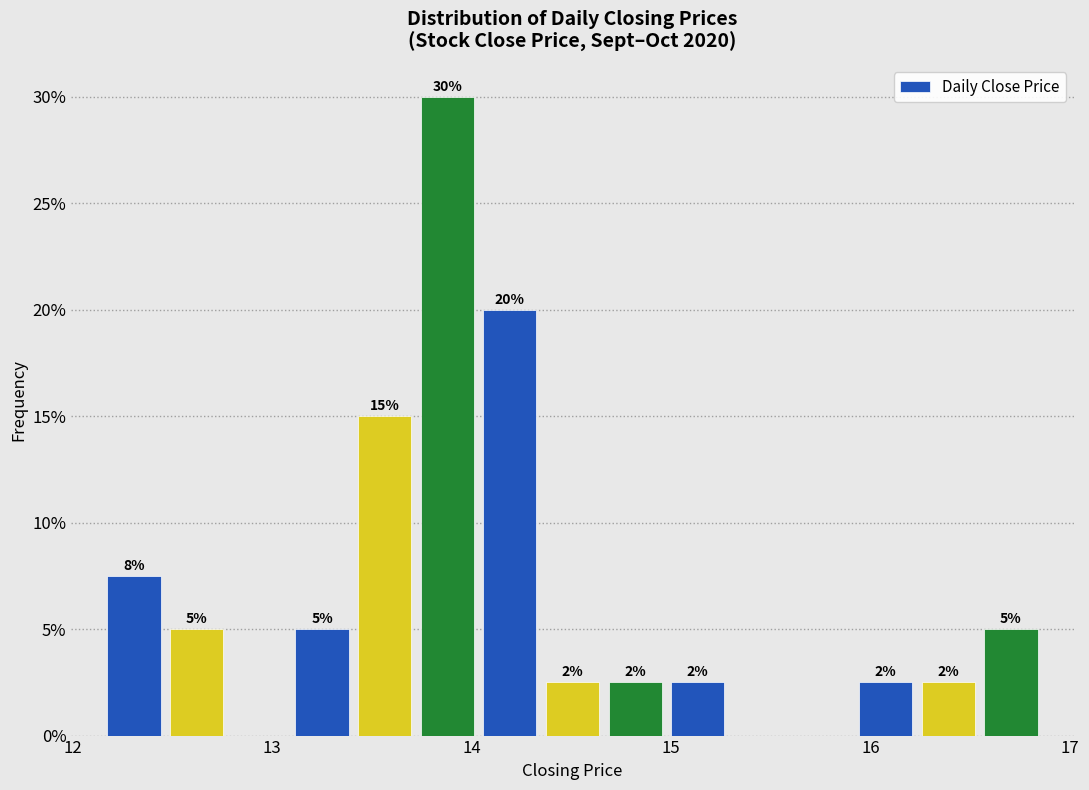

Around what value on the x-axis is the tallest bar? Give the approximate position of its centre, as read against the axis.

13.9